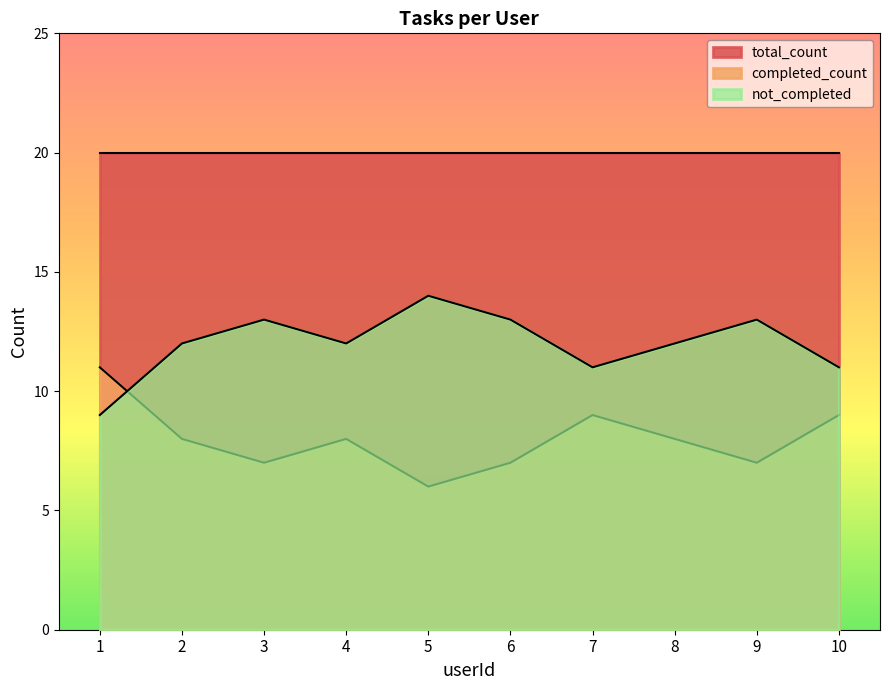

What is the sum of all values?

80